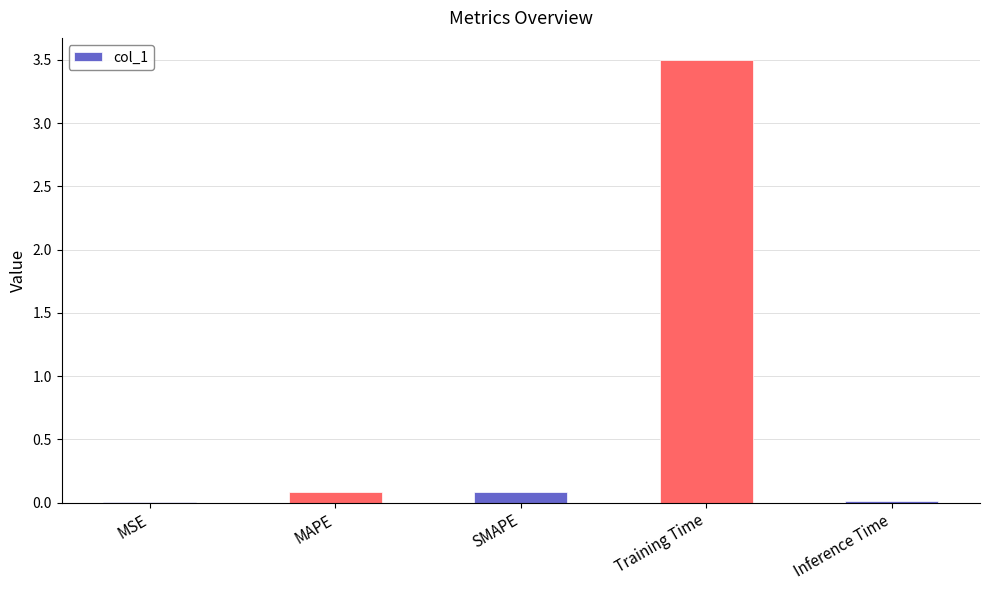

True or false: the data shows 0.1 at MAPE.

True